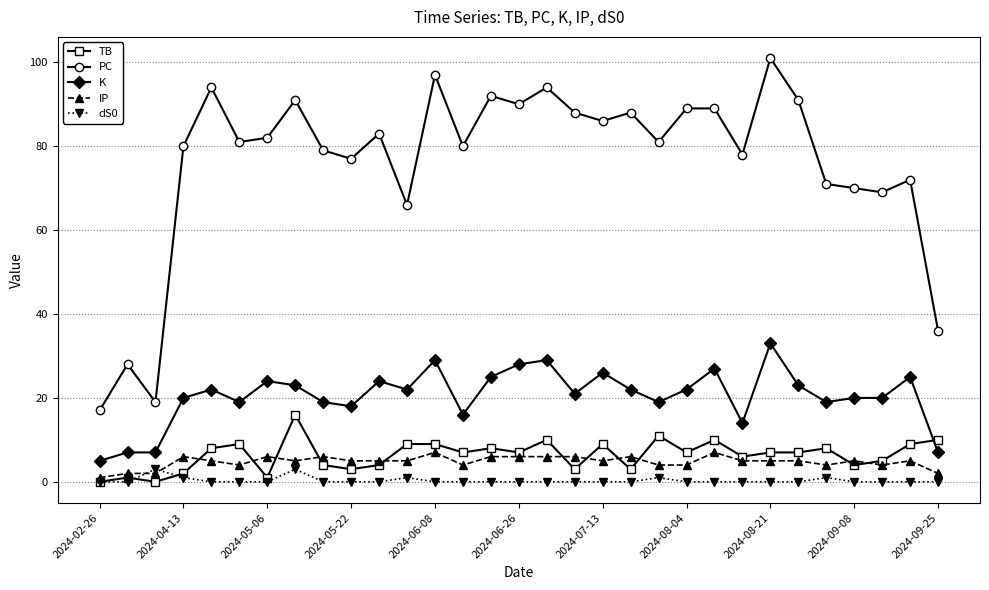

True or false: TB and IP intersect in this chart.

True